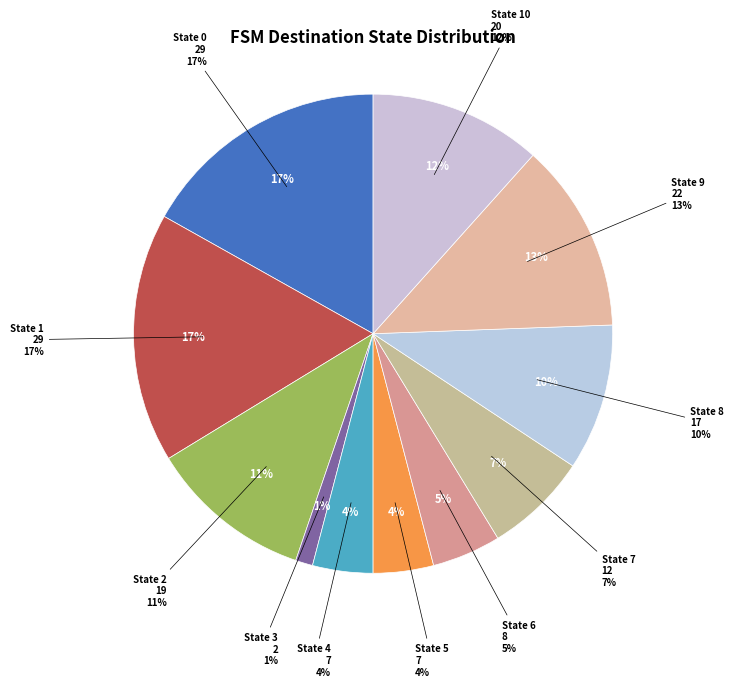

What percentage is the State 7 slice, to the nearest percent?

7%